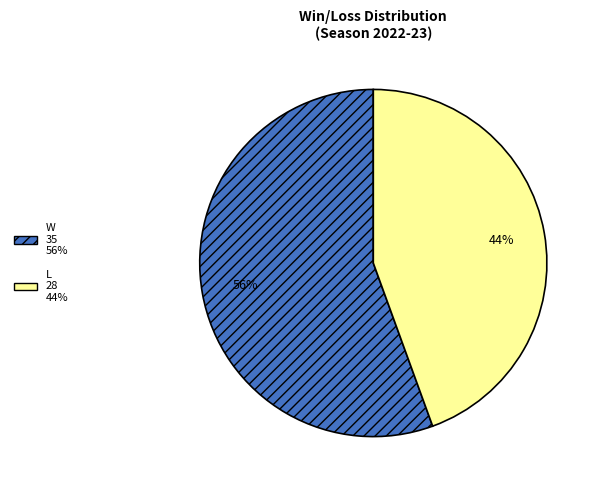

How many slices are in this pie chart?

2